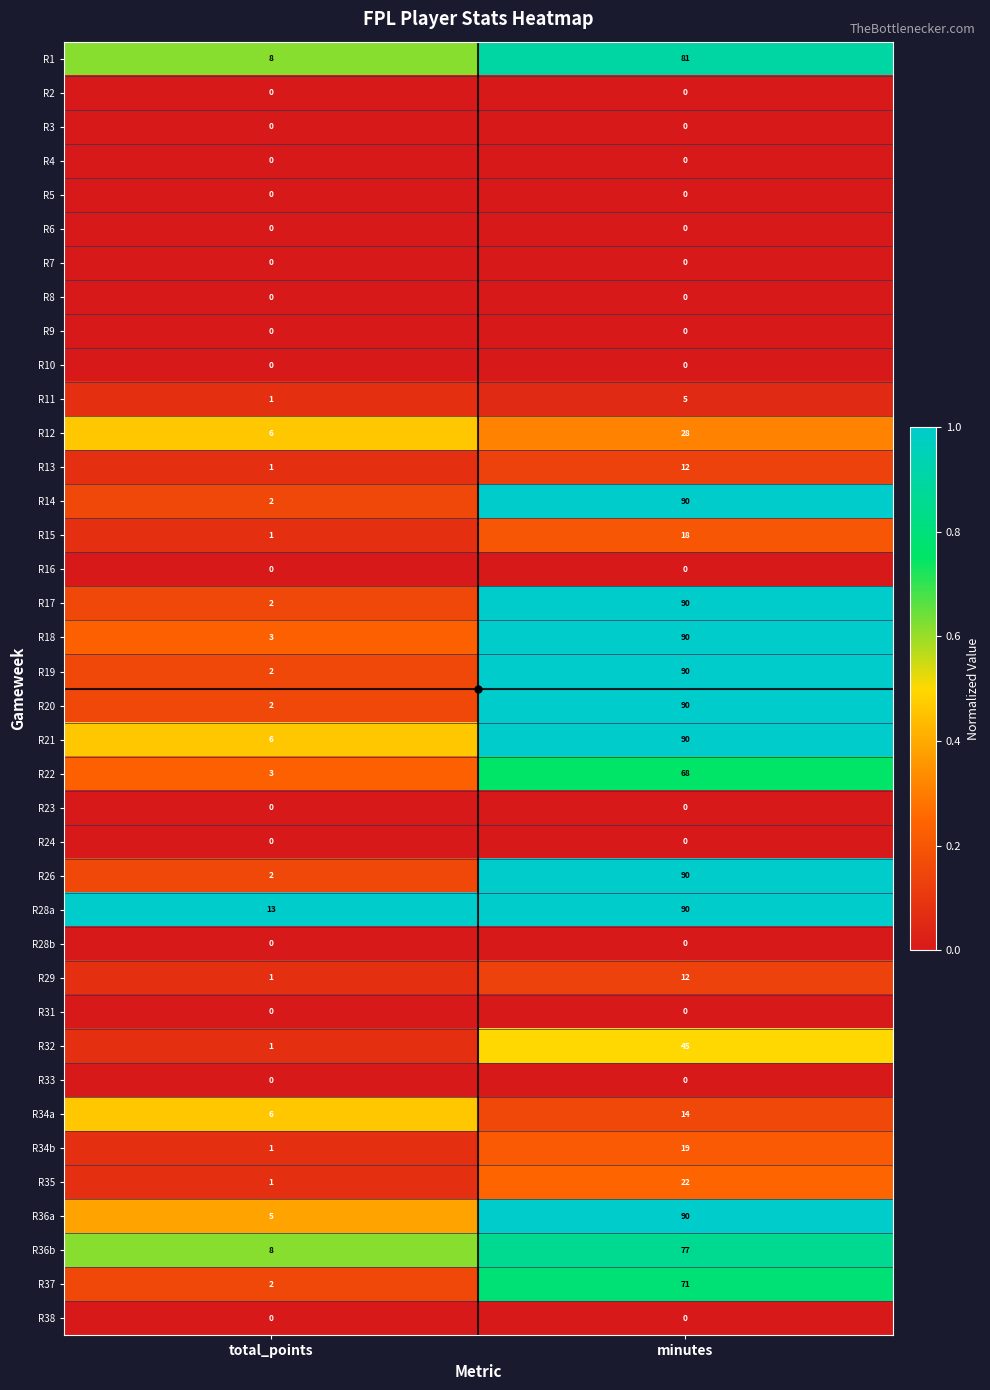

Which label corresponds to the largest value in the chart?

minutes